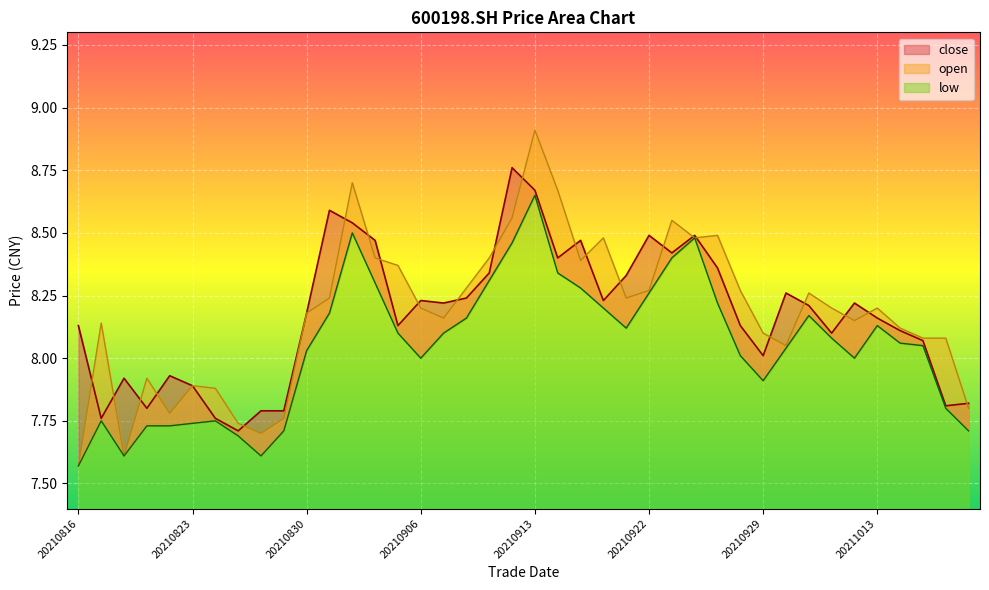

At 20211015, list the series in order from largest to smallest.

open, close, low